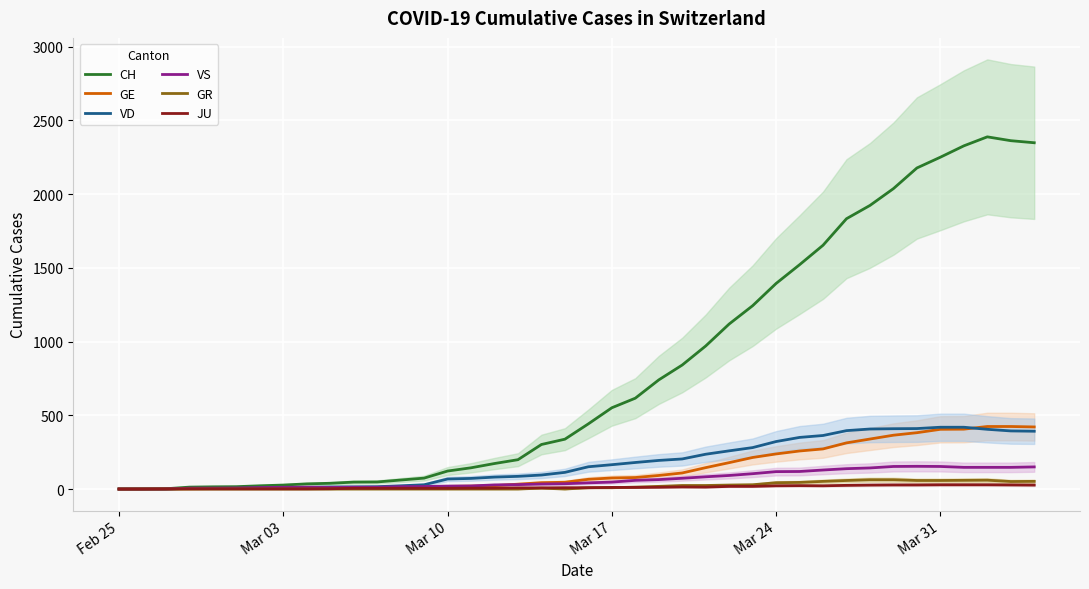

How many interior local peaks does the VS series have?

2